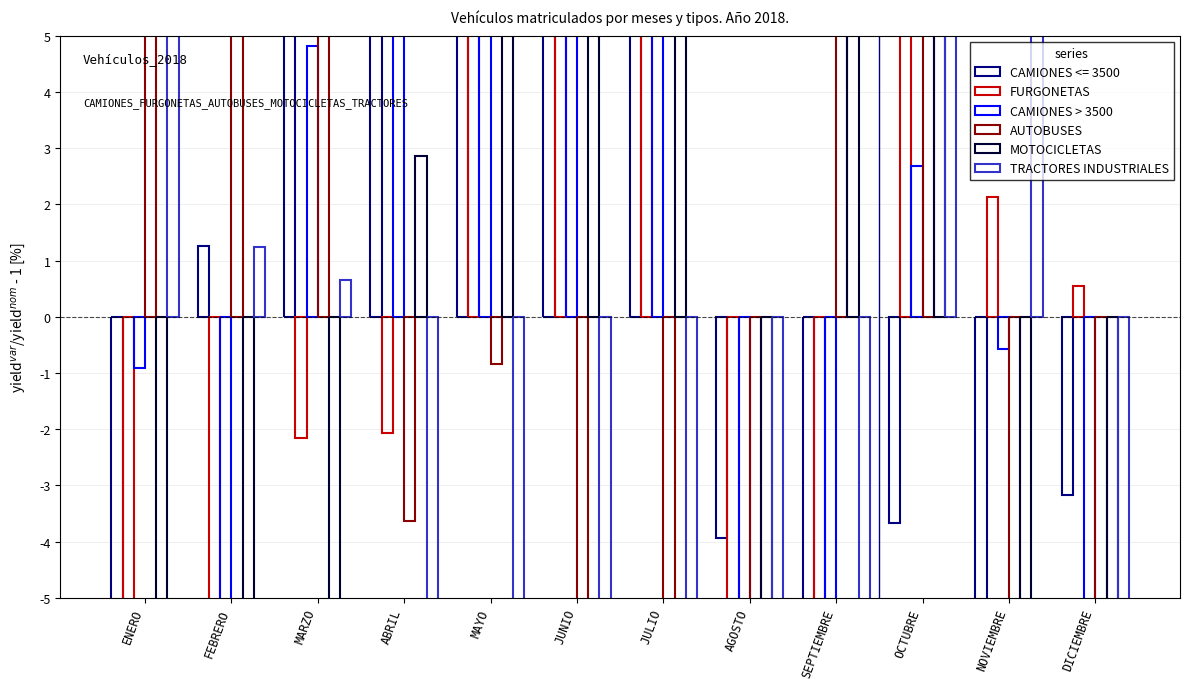

What is the value of the TRACTORES INDUSTRIALES bar at the 6th from the left?

-14.1